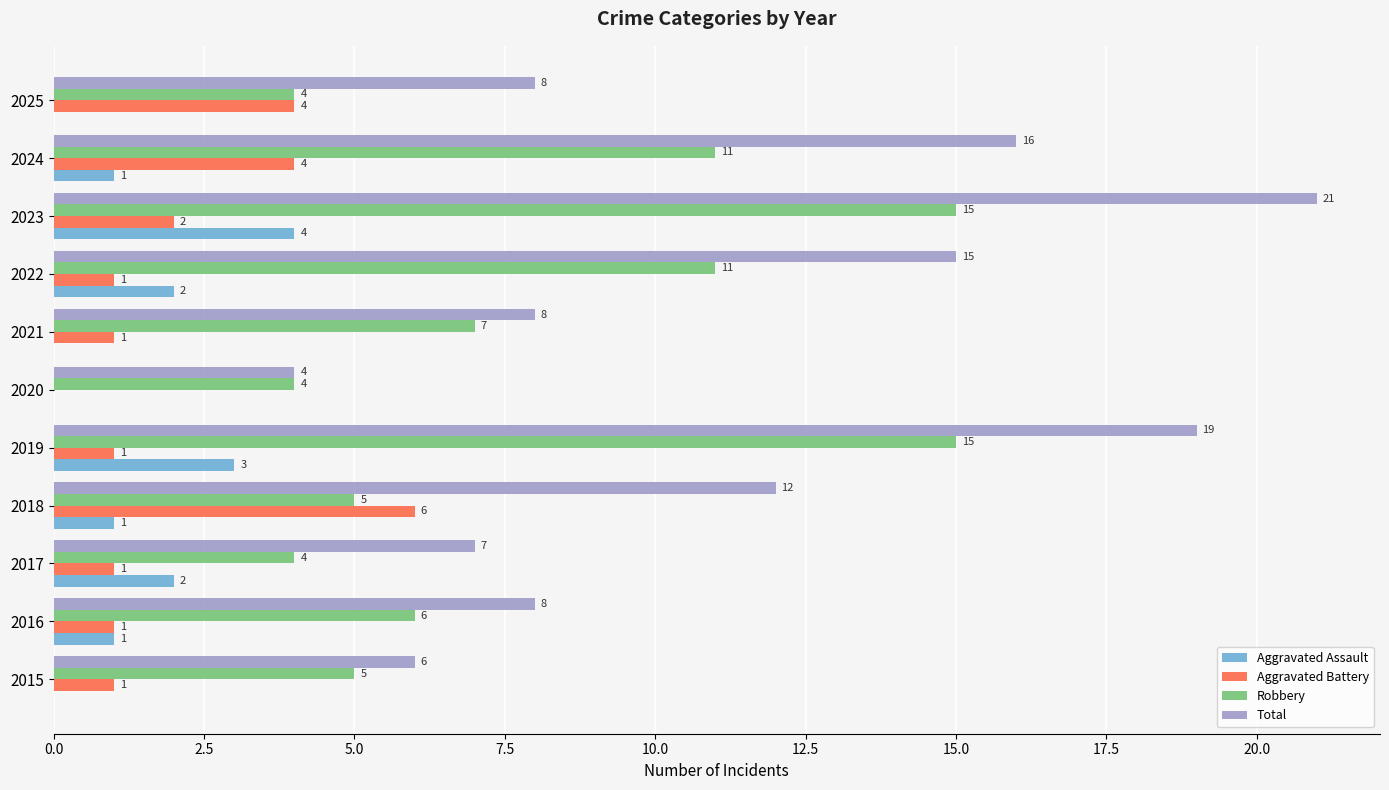

Is it true that Robbery equals 6 at 2020?

False